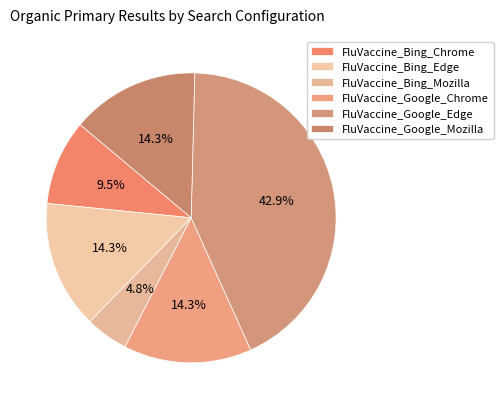

Which has a higher value, FluVaccine_Bing_Chrome or FluVaccine_Google_Chrome?

FluVaccine_Google_Chrome